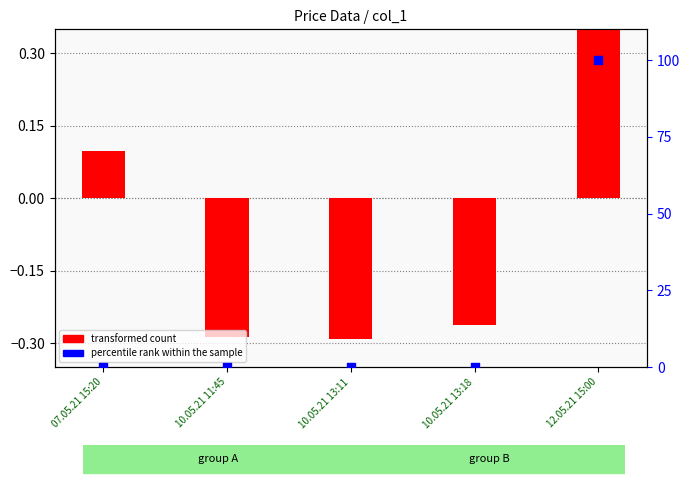

What is the total value across all series at 10.05.21 13:11?

-0.3